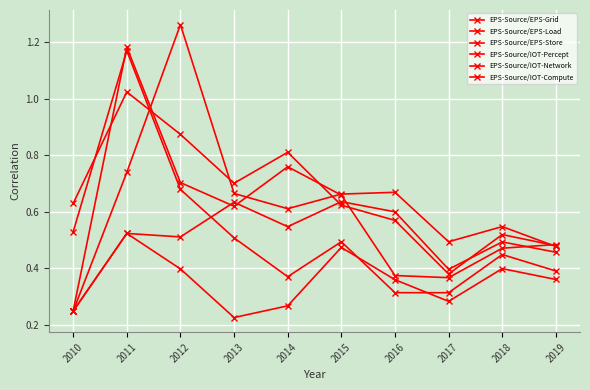

Is this an area chart (filled region under the line)?

No